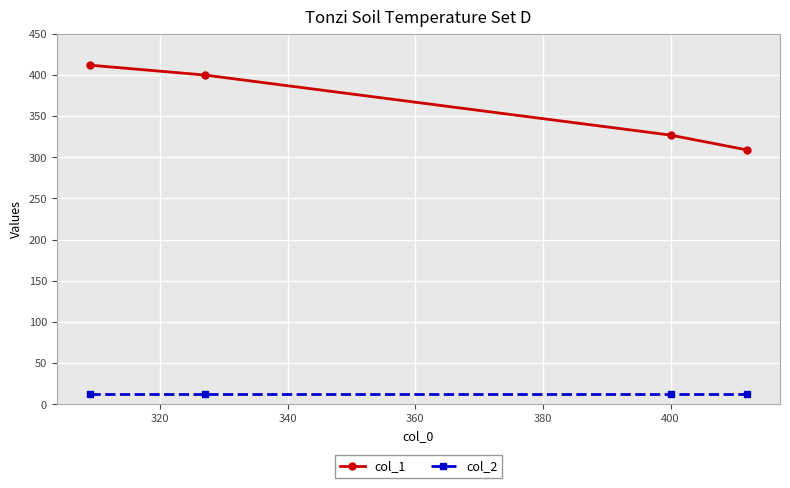

At how many categories does at least one series exceed 295?

4